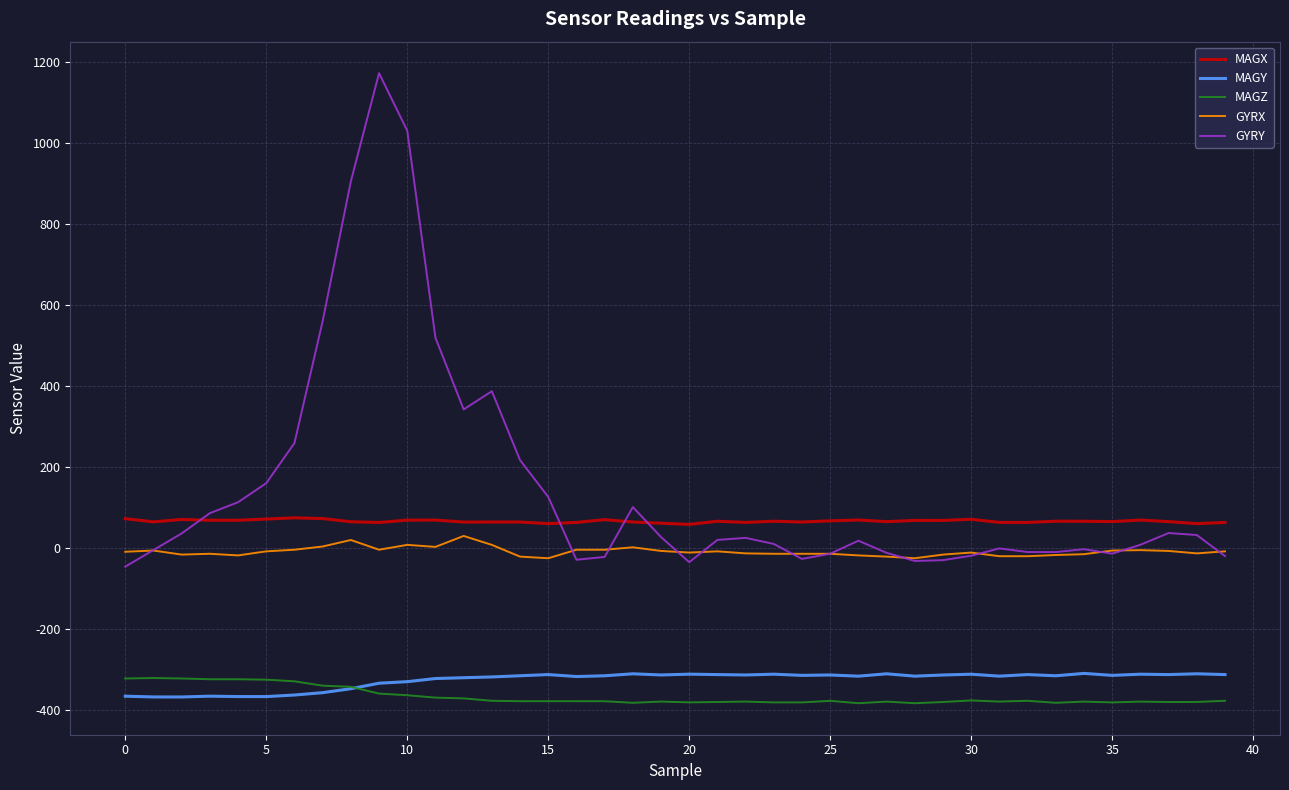

What is the smallest value displayed?

-383.3